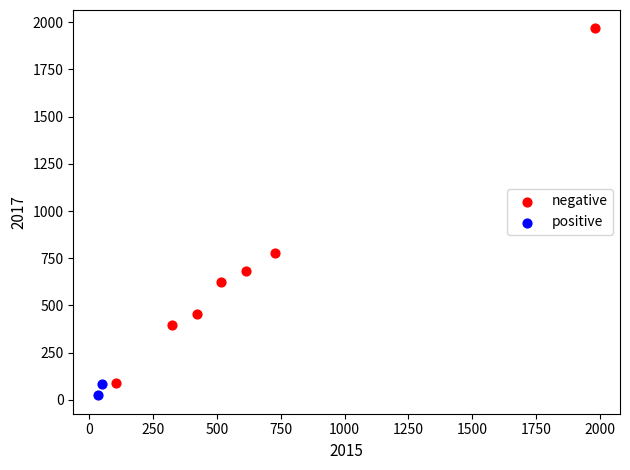

Which series has the largest Y range (max minus min)?

negative